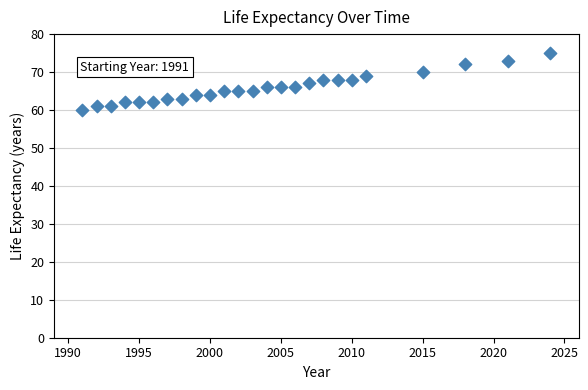

What is the range of X values (max minus min)?

33